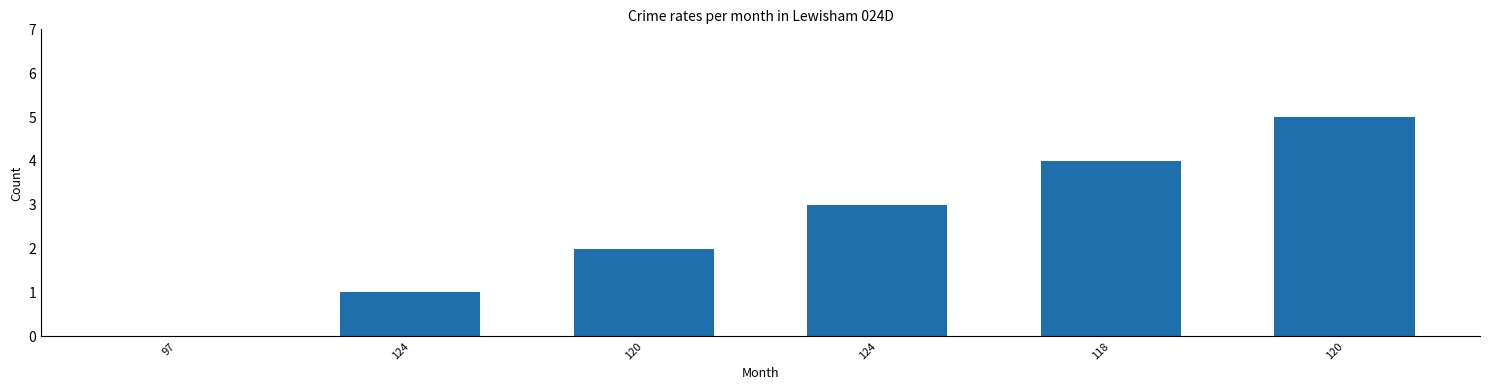

What is the difference between the maximum and minimum values?

5